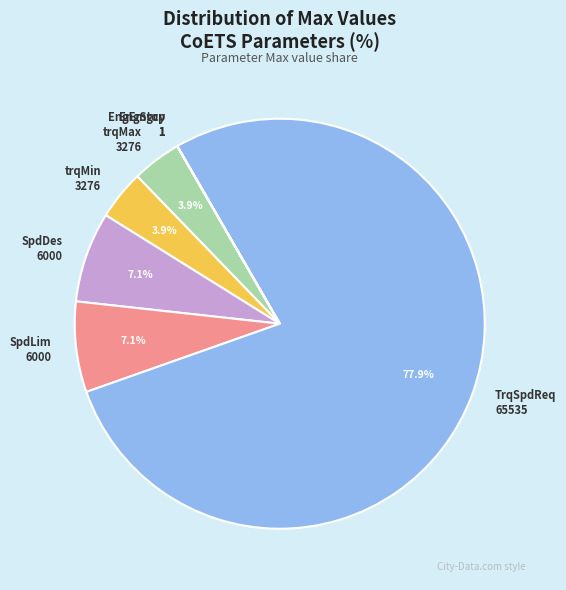

What is the majority slice?

TrqSpdReq 65535